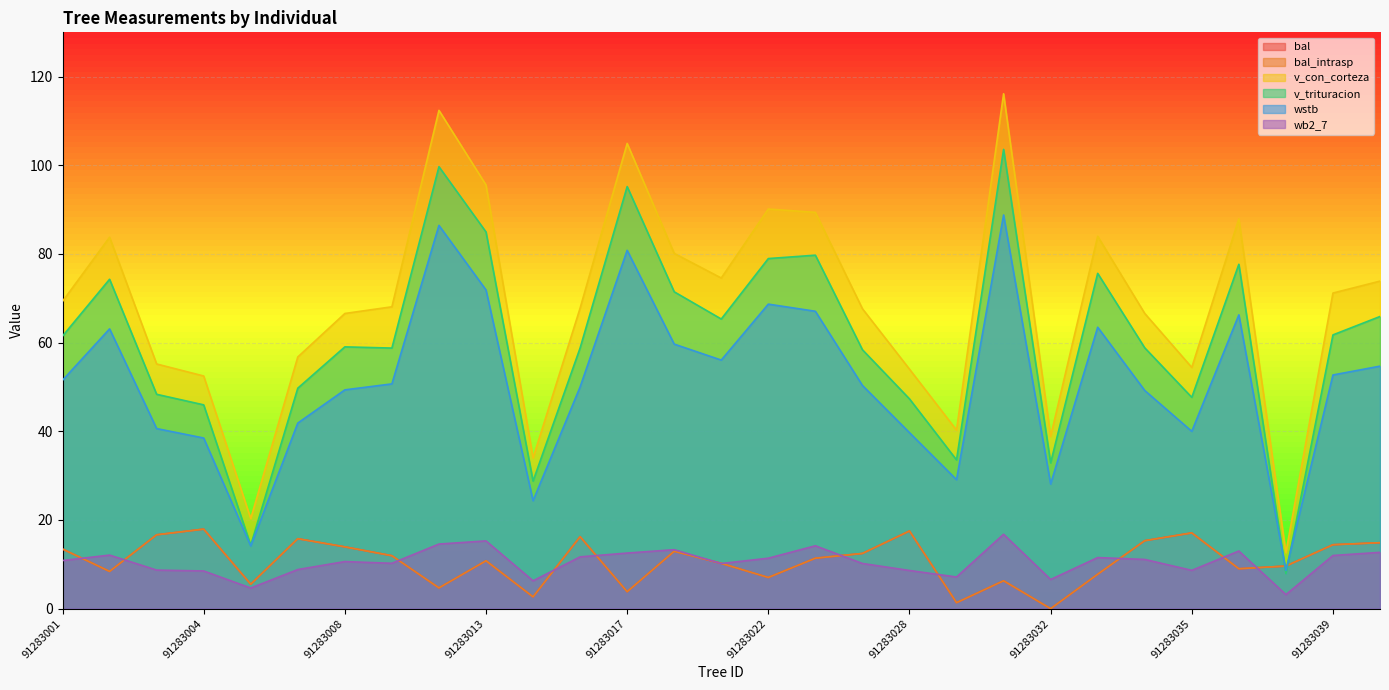

The v_con_corteza series shows 66.6 at 91283034. True or false?

True